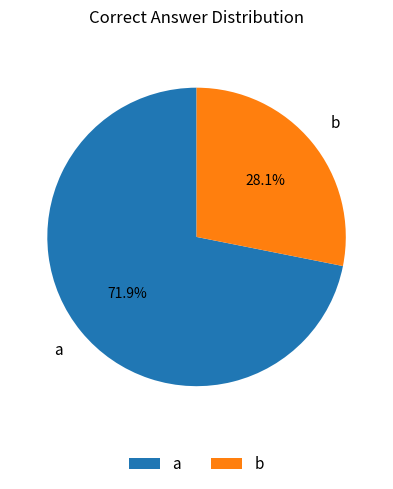

Which category has the biggest portion of the pie?

a